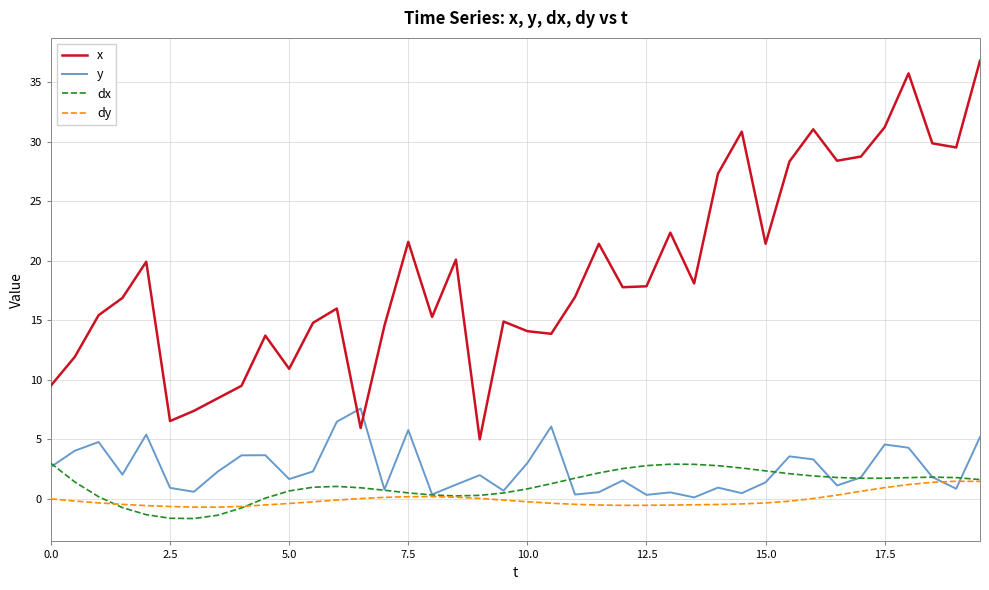

List the series in order of their peak value, highest first.

x, y, dx, dy